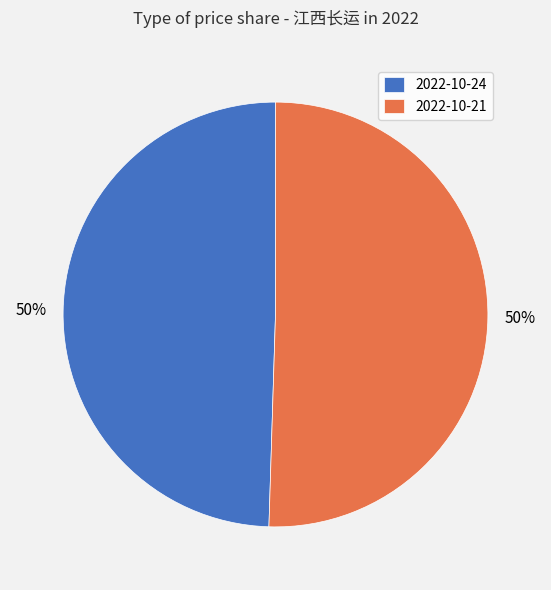

To the nearest percent, what portion does 2022-10-21 represent?

50%